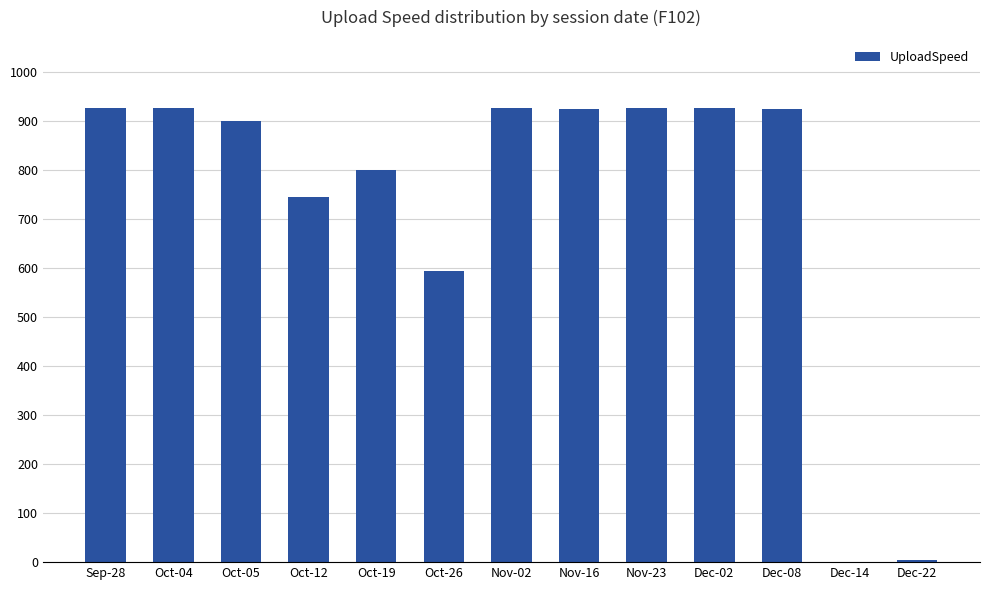

Approximately how many times larger is the value at Sep-28 compared to Oct-05?

1.0